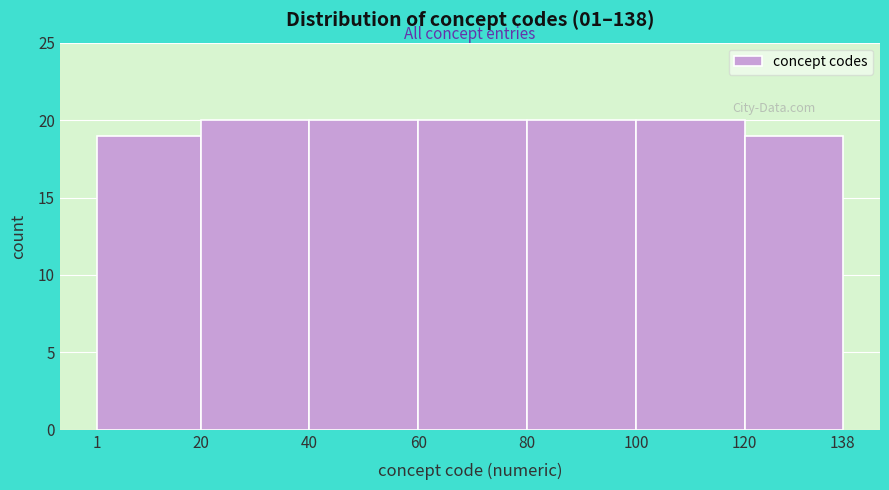

Reading left to right, transcribe this chart: for each bar, give the range it covers on the x-axis and its height. The values are not printed on the chart, so give them approximately, as read against the axis.

1 to 20: 19
20 to 40: 20
40 to 60: 20
60 to 80: 20
80 to 100: 20
100 to 120: 20
120 to 138: 19